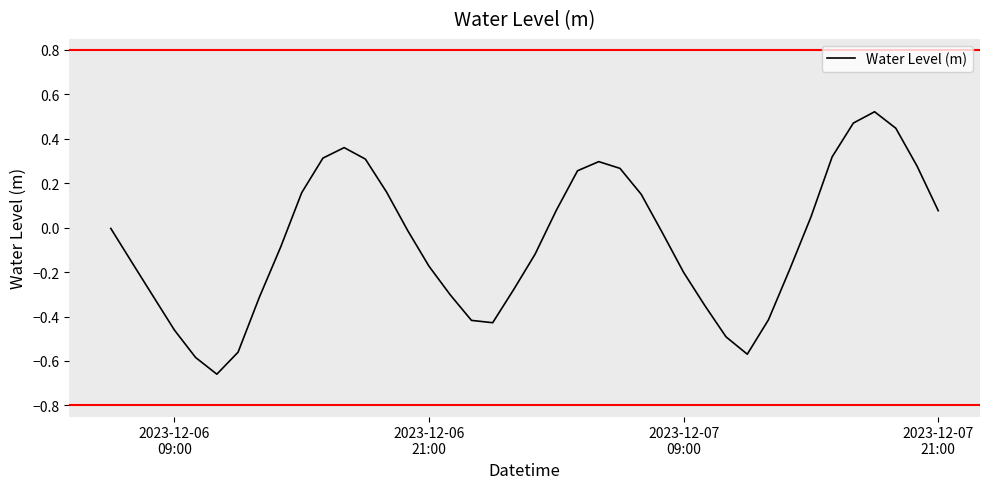

What is the difference between the maximum and minimum values?

1.2